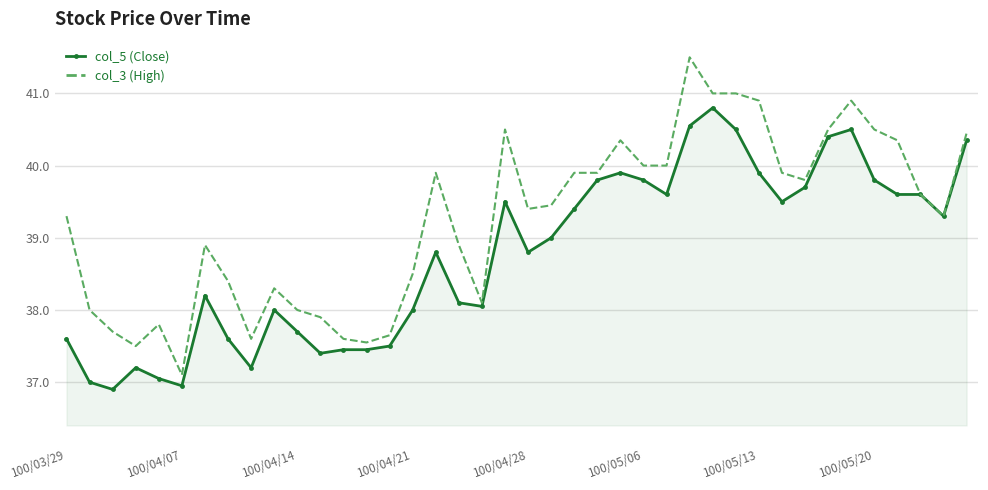

What is the smallest value displayed?

36.9